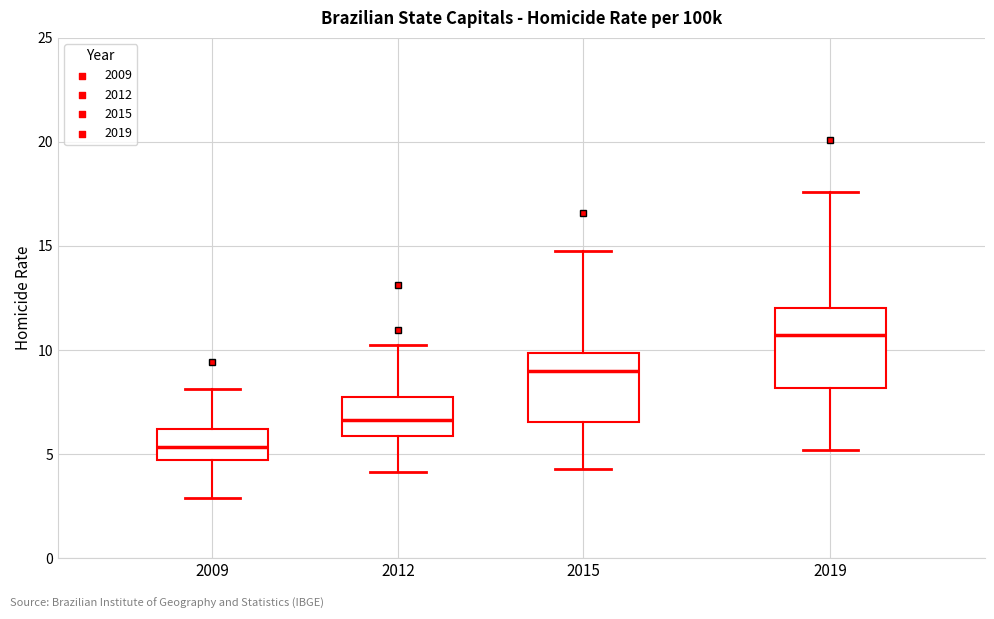

Reading left to right, read every box against the y-axis: the position of its median line, the range the box covers, and the ends of its whiskers. The values are not printed on the chart, so give them approximately, as read against the axis.

2009: median 5.5, box 4.5 to 6.0, whiskers 3.0 to 8.0
2012: median 6.5, box 6.0 to 7.5, whiskers 4.0 to 10.0
2015: median 9.0, box 6.5 to 10.0, whiskers 4.5 to 15.0
2019: median 10.5, box 8.0 to 12.0, whiskers 5.0 to 17.5